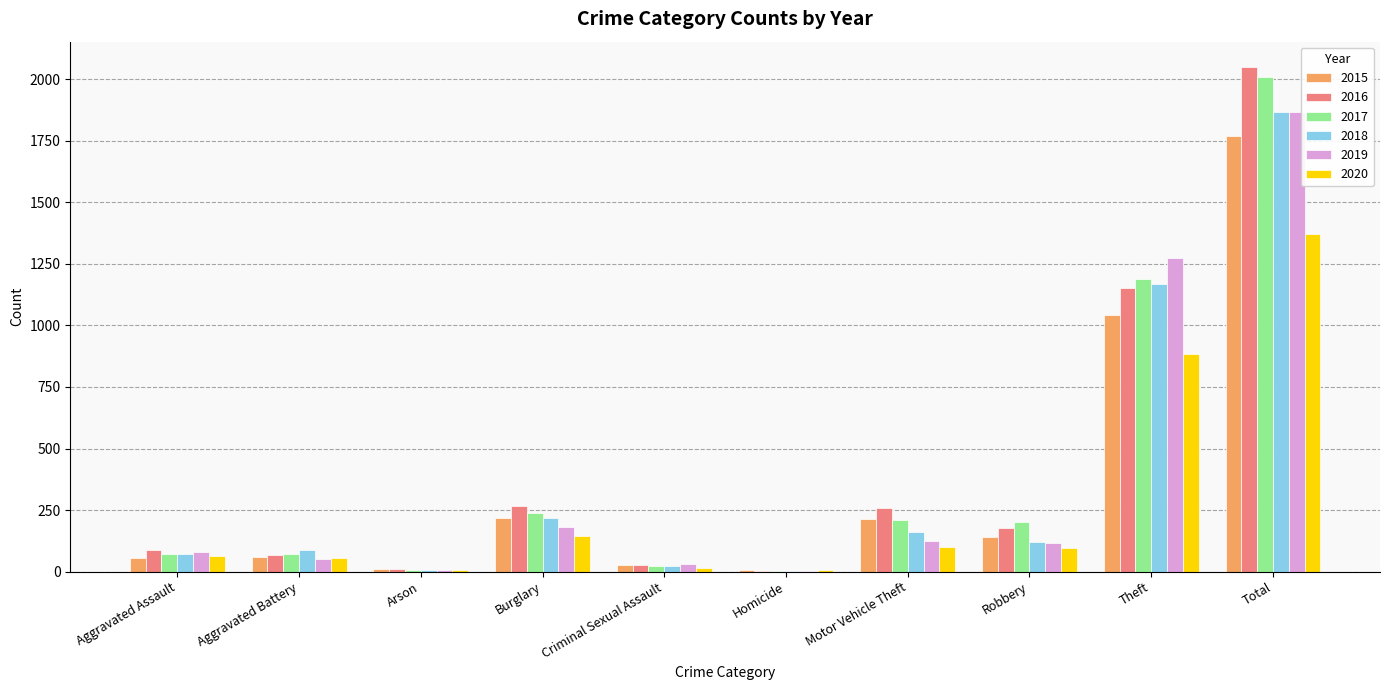

Between Criminal Sexual Assault and Homicide, which series saw the biggest shift?

2019